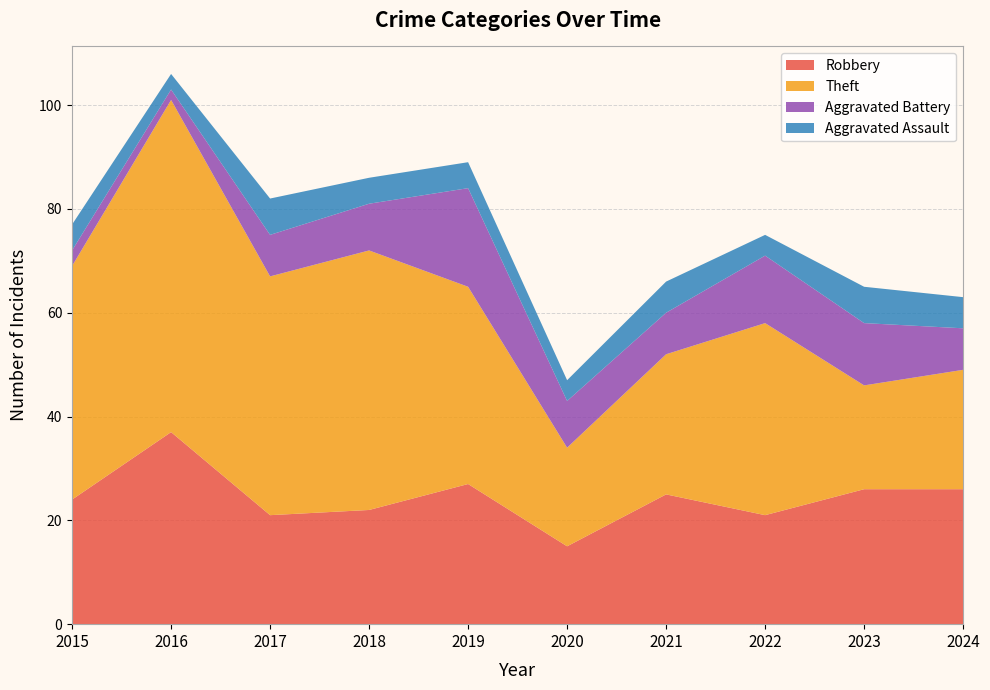

Reading left to right, transcribe all the data shown in this chart.

Robbery: 24	37	21	22	27	15	25	21	26	26
Theft: 45	64	46	50	38	19	27	37	20	23
Aggravated Battery: 3	2	8	9	19	9	8	13	12	8
Aggravated Assault: 5	3	7	5	5	4	6	4	7	6